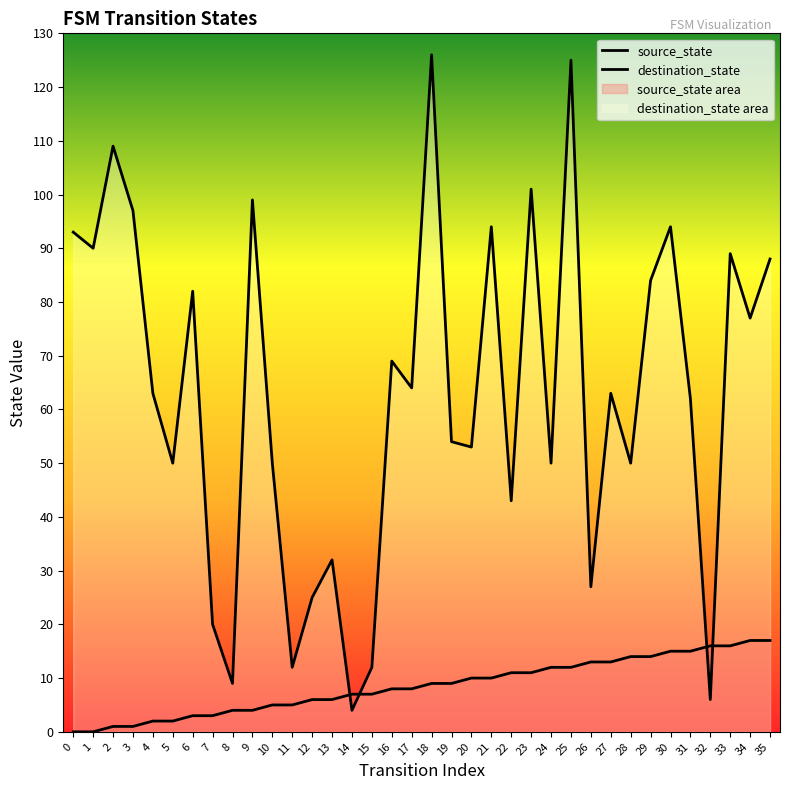

How many distinct data groups are displayed?

2